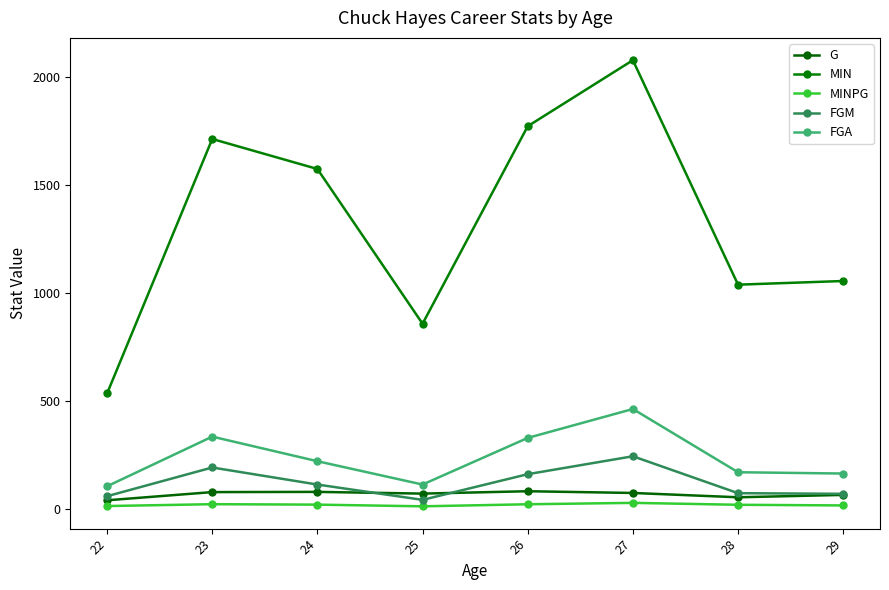

The MIN series shows 2293.7 at 24. True or false?

False